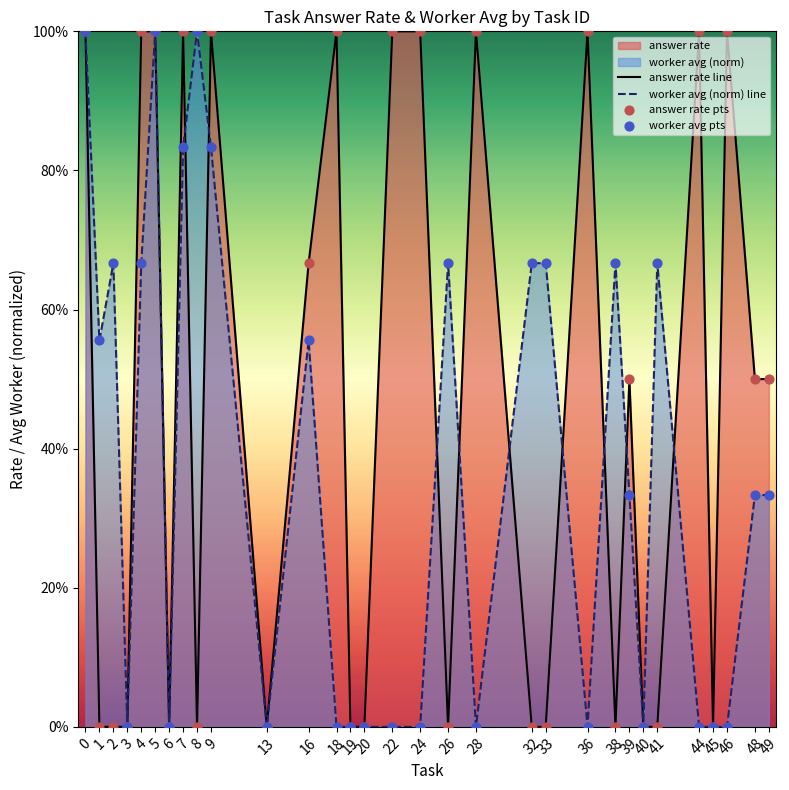

Which series has the widest spread of Y values?

answer rate line